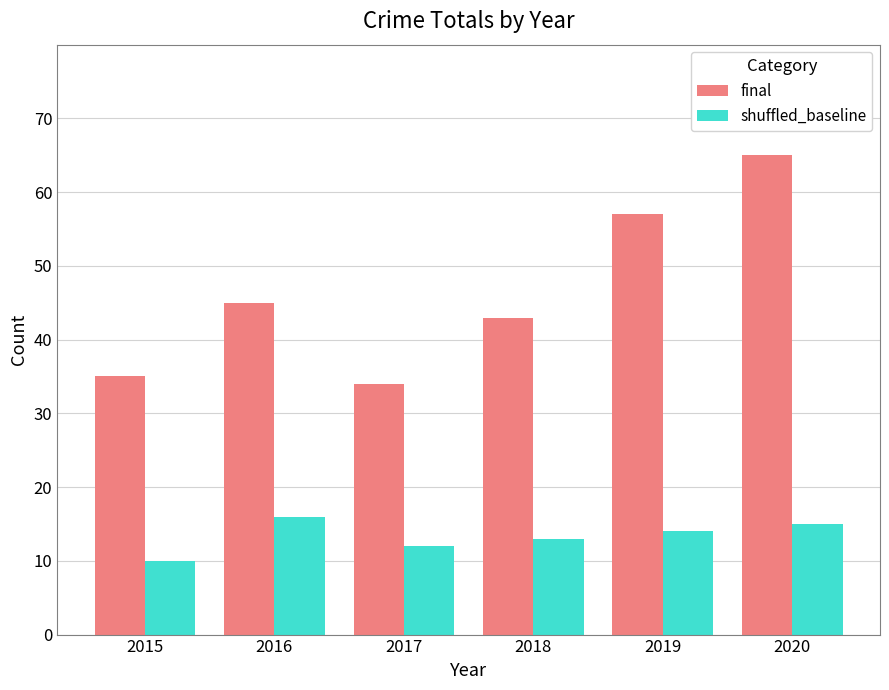

How many bars are there in total?

12